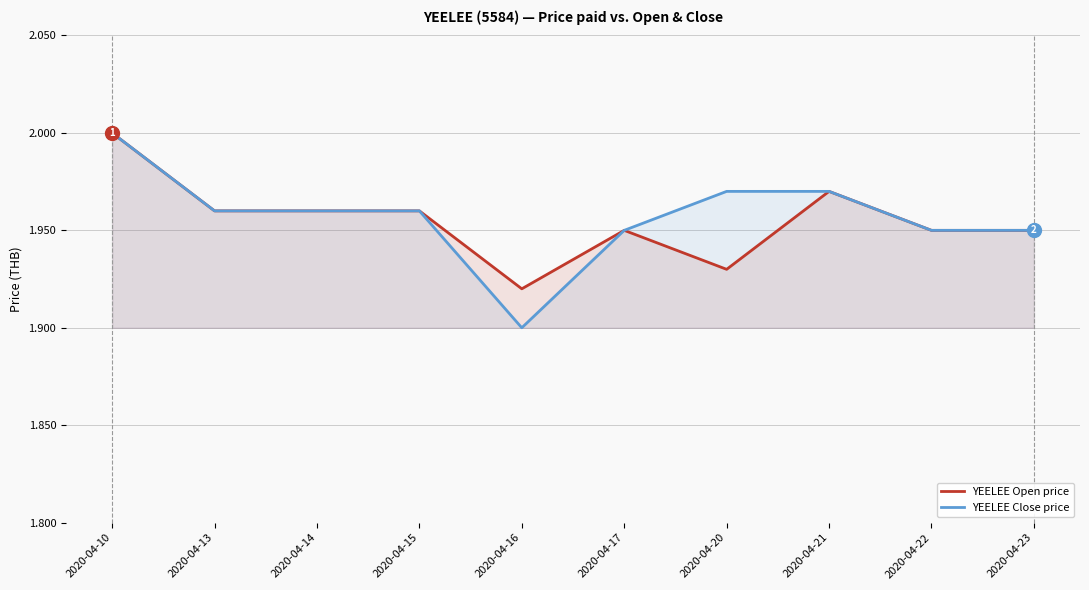

Rank the series by their average value, from highest to lowest.

YEELEE Close price, YEELEE Open price